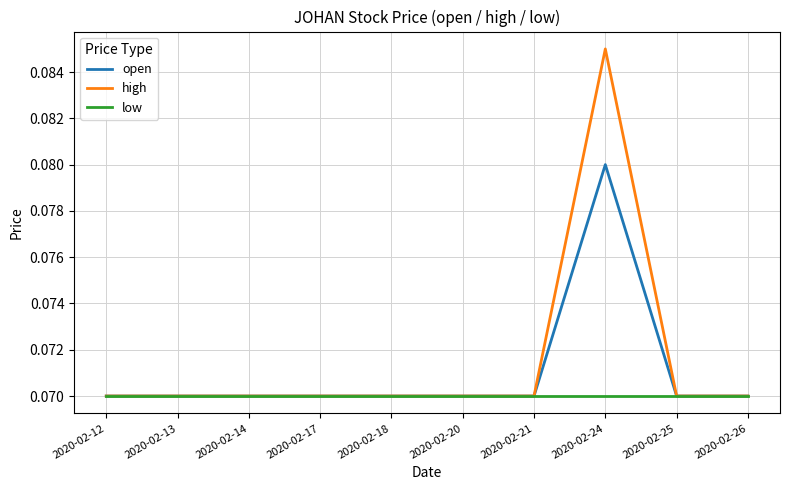

At which category is the sum across all series the highest?

2020-02-24